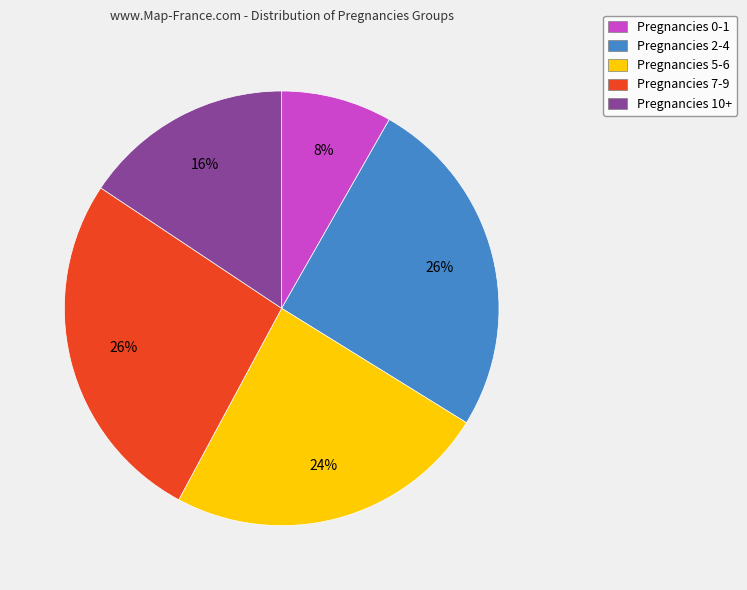

Does Pregnancies 10+ account for over 50% of the chart?

No